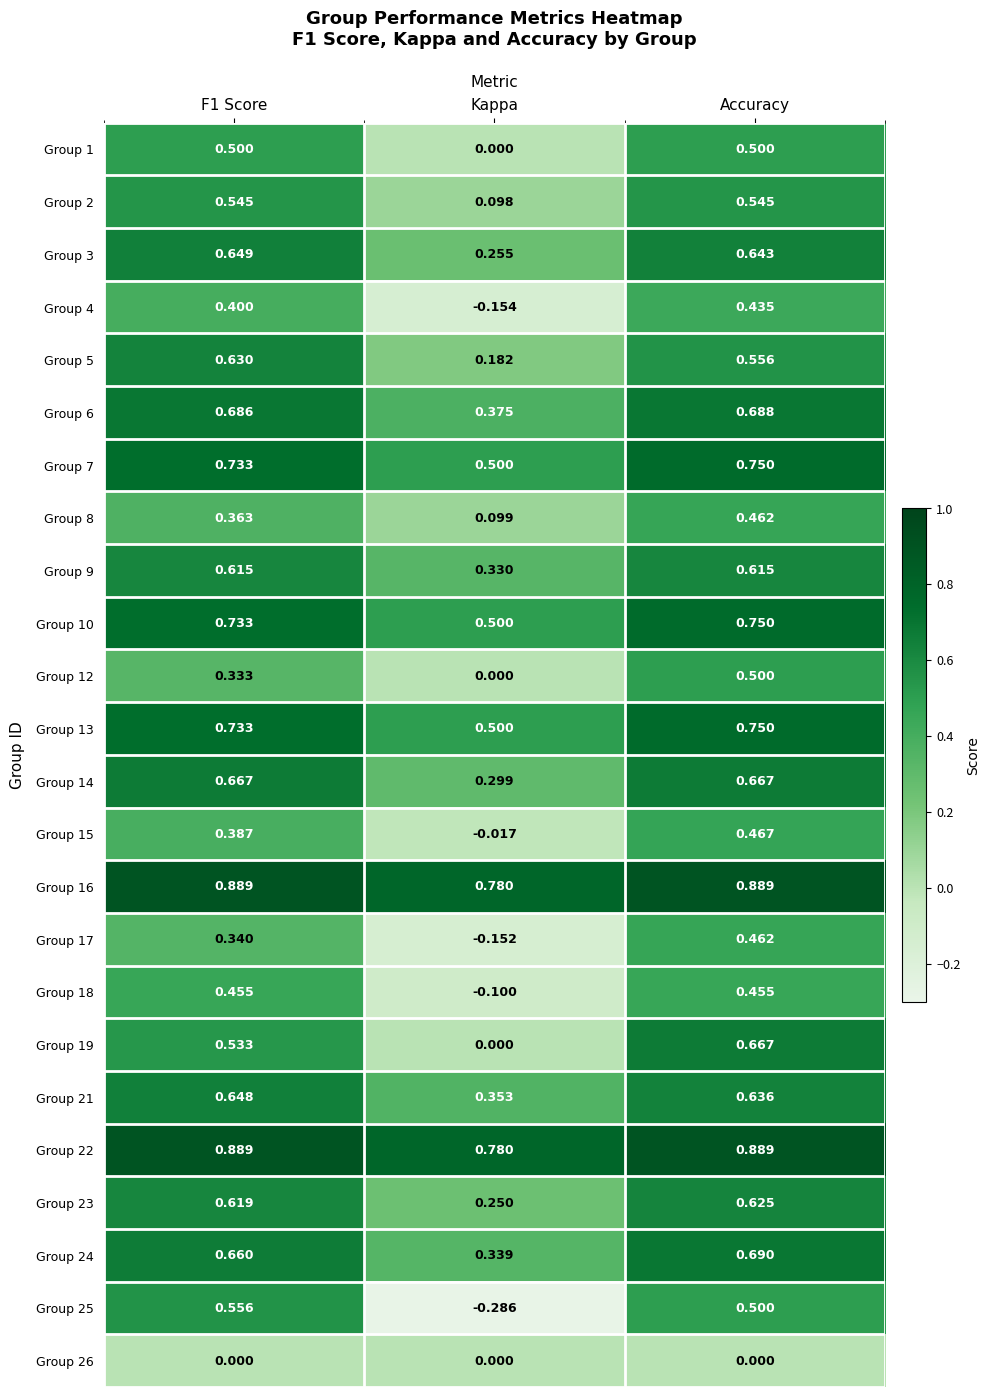

At which category does the chart reach its minimum across all series?

Kappa